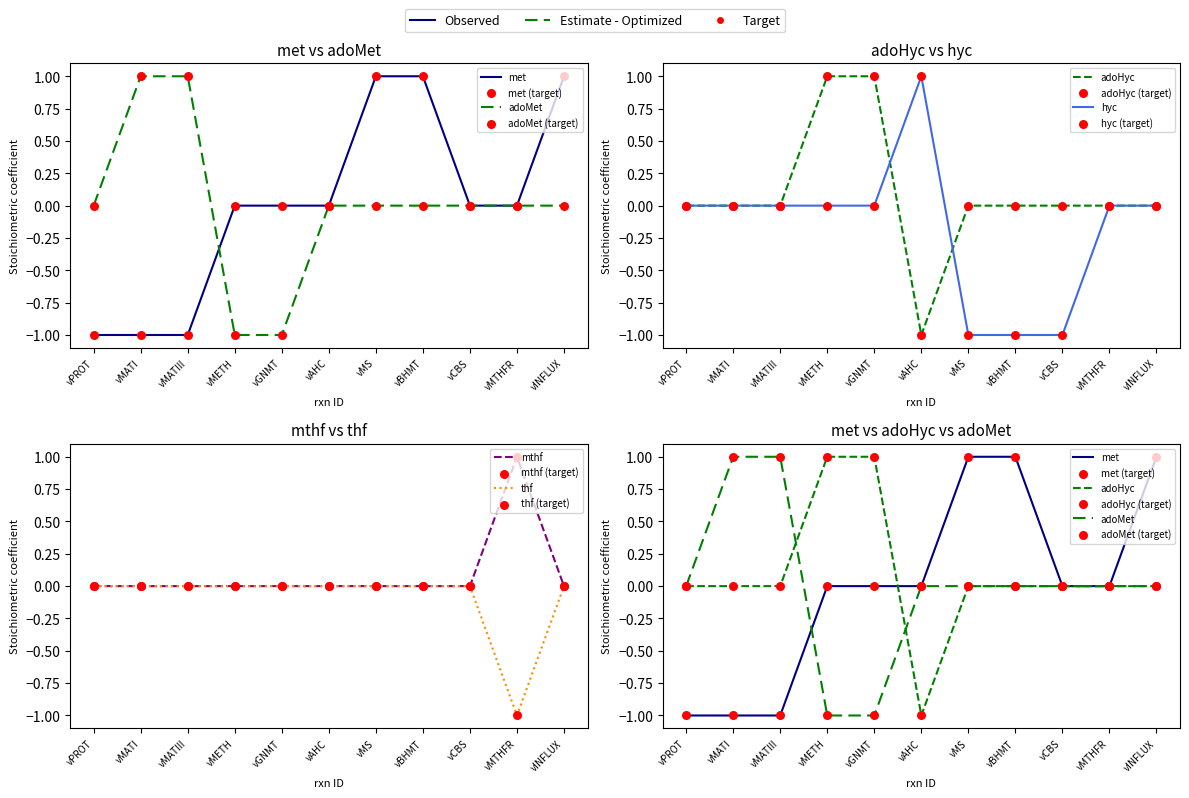

Which series has the widest spread of Y values?

met